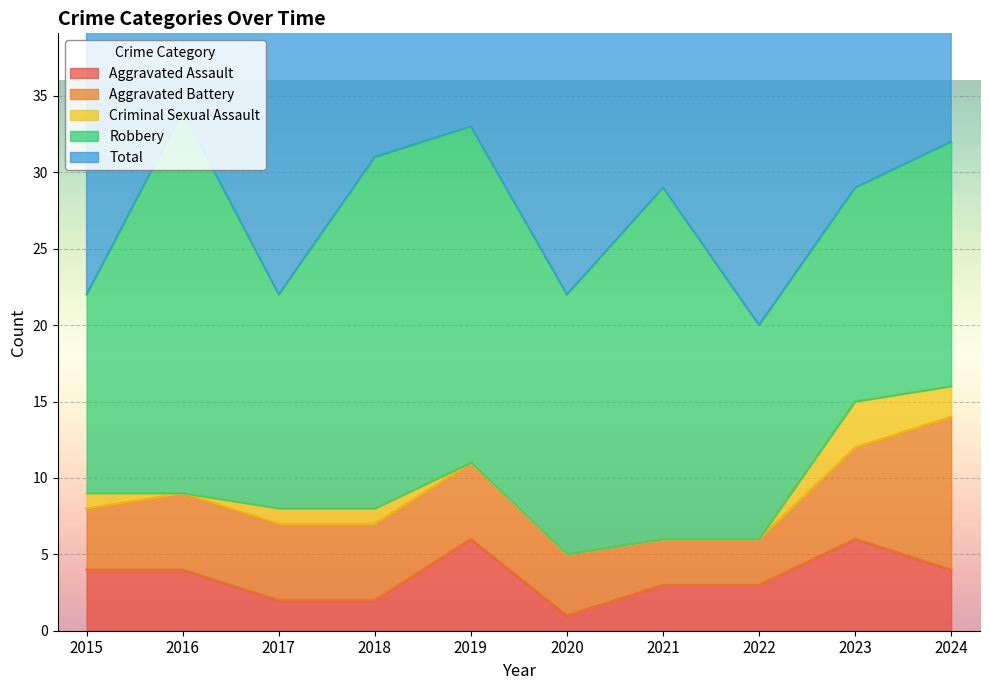

How many interior local valleys does the Criminal Sexual Assault series have?

1